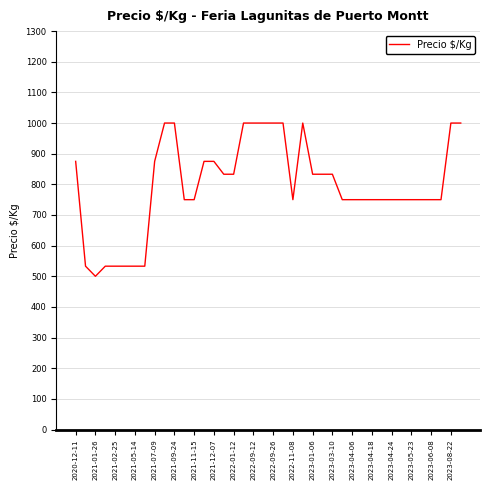

What is the difference between the maximum and minimum values?

500